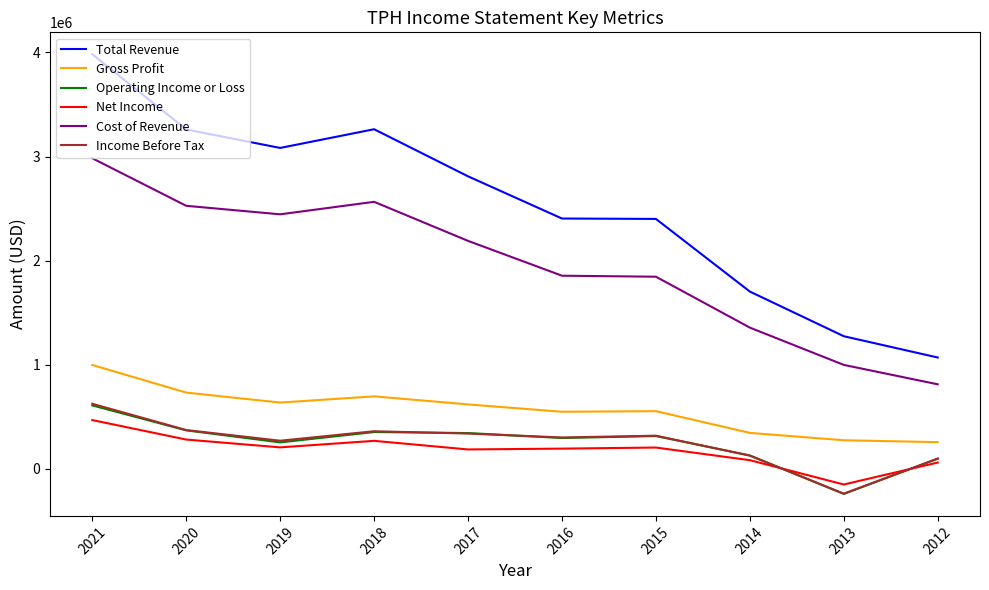

True or false: Total Revenue and Cost of Revenue cross at least once.

False